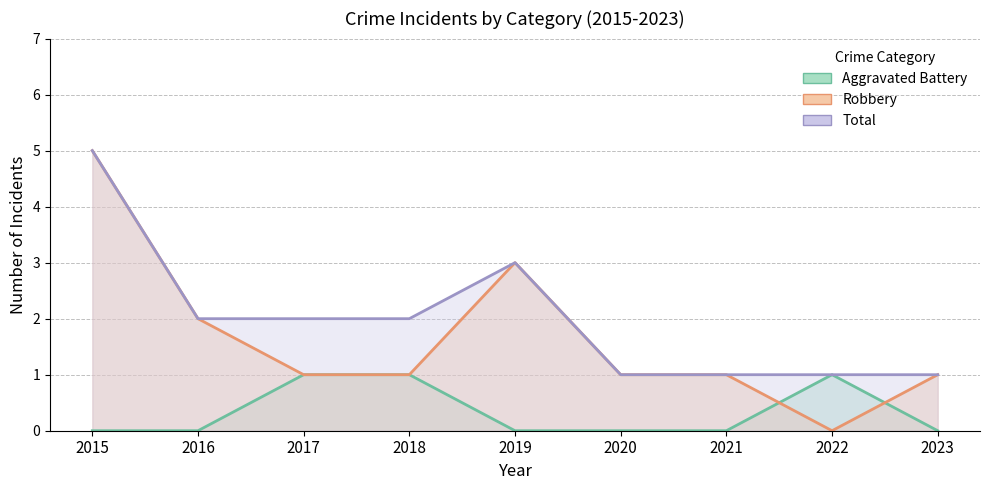

What is the total value across all series at 2016?

4